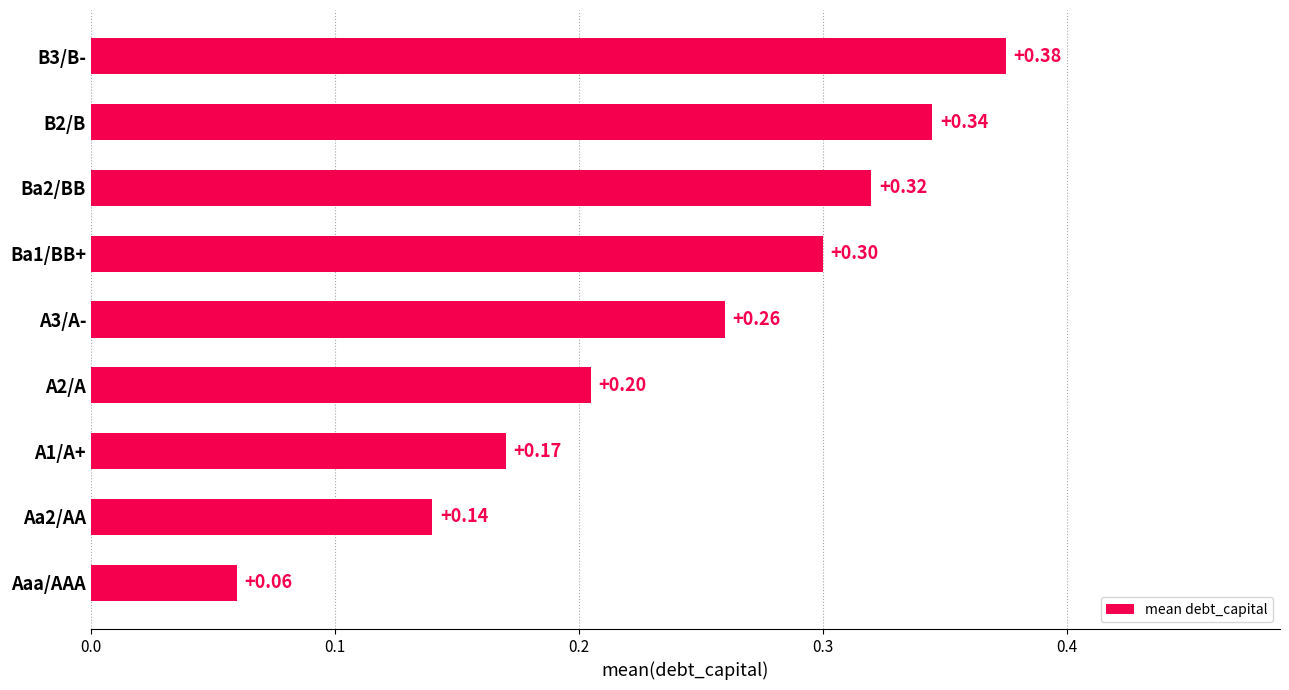

What is the difference between the maximum and minimum values?

0.3